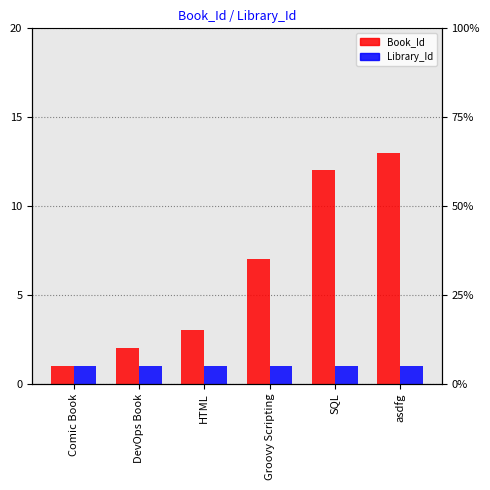

What is the total value across all series at Groovy Scripting?

8